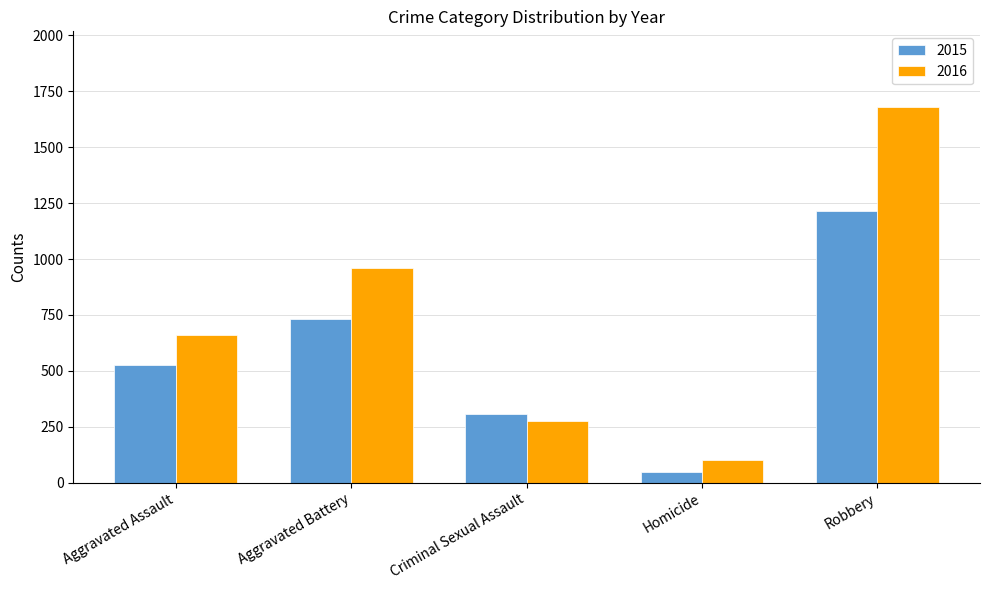

The 2016 series shows 278 at Criminal Sexual Assault. True or false?

True